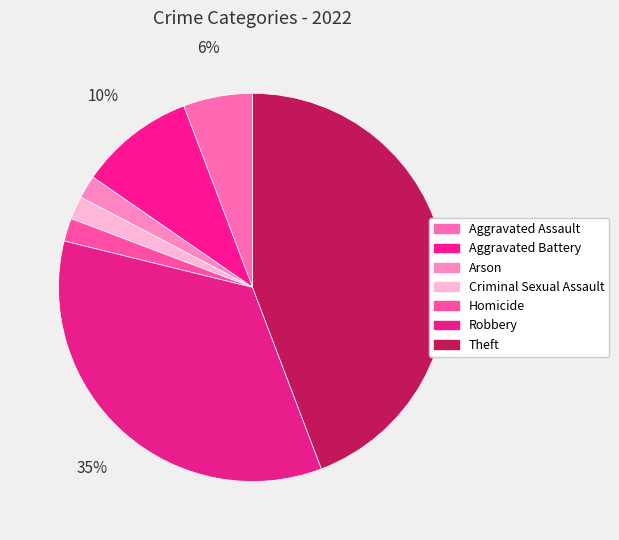

Is it true that Theft is 32% of the pie?

False